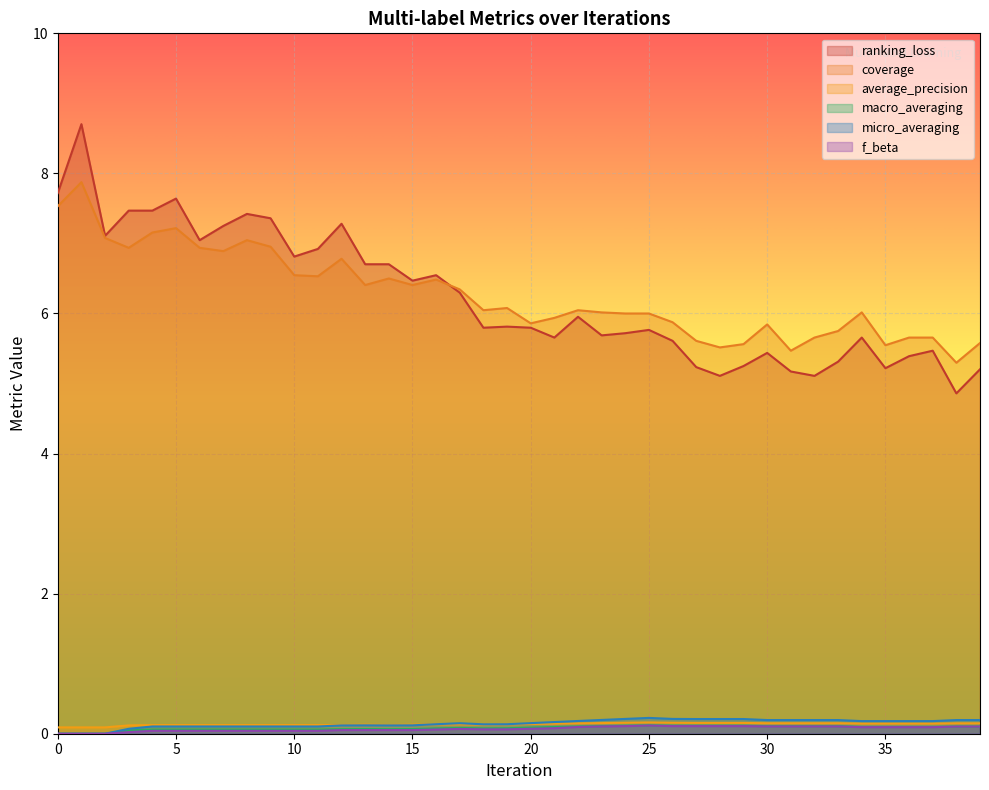

The value of macro_averaging at 15 is 0.1. True or false?

False